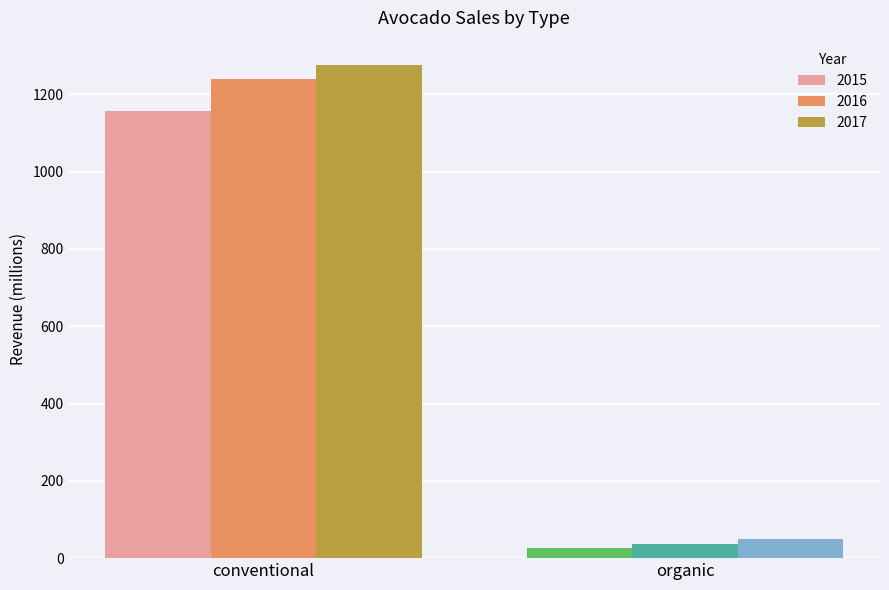

At which category does the chart reach its minimum across all series?

organic